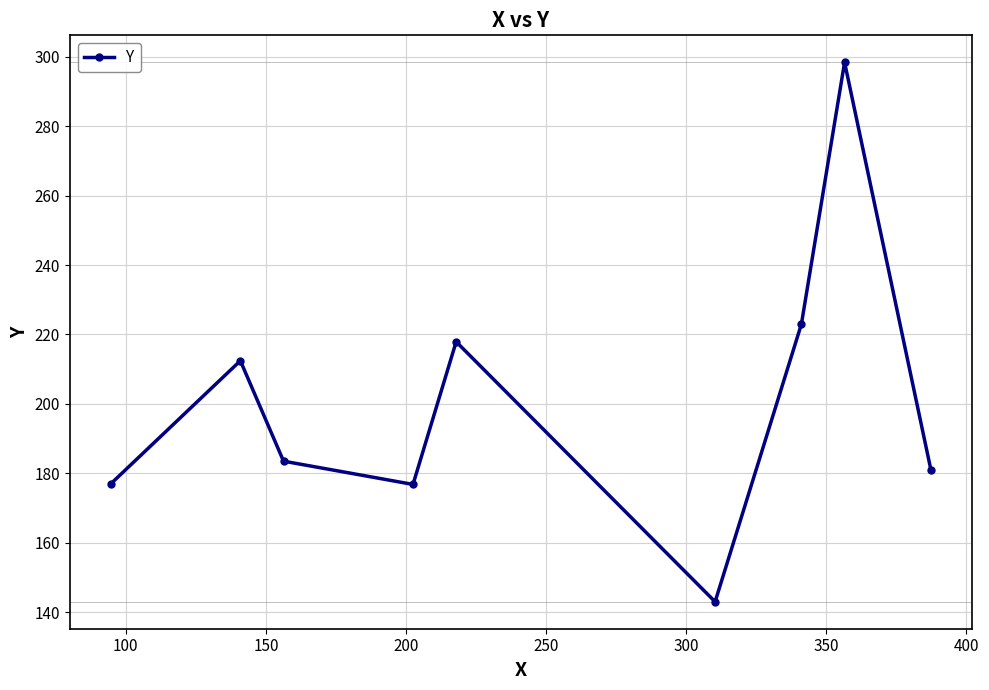

Is this an area chart (filled region under the line)?

No